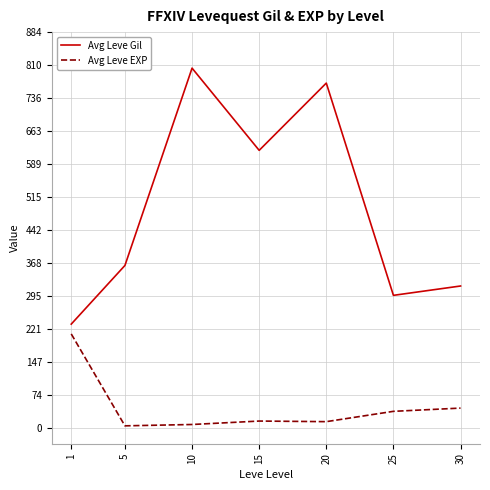

What is the spread (max minus min) of values at 25?

258.7